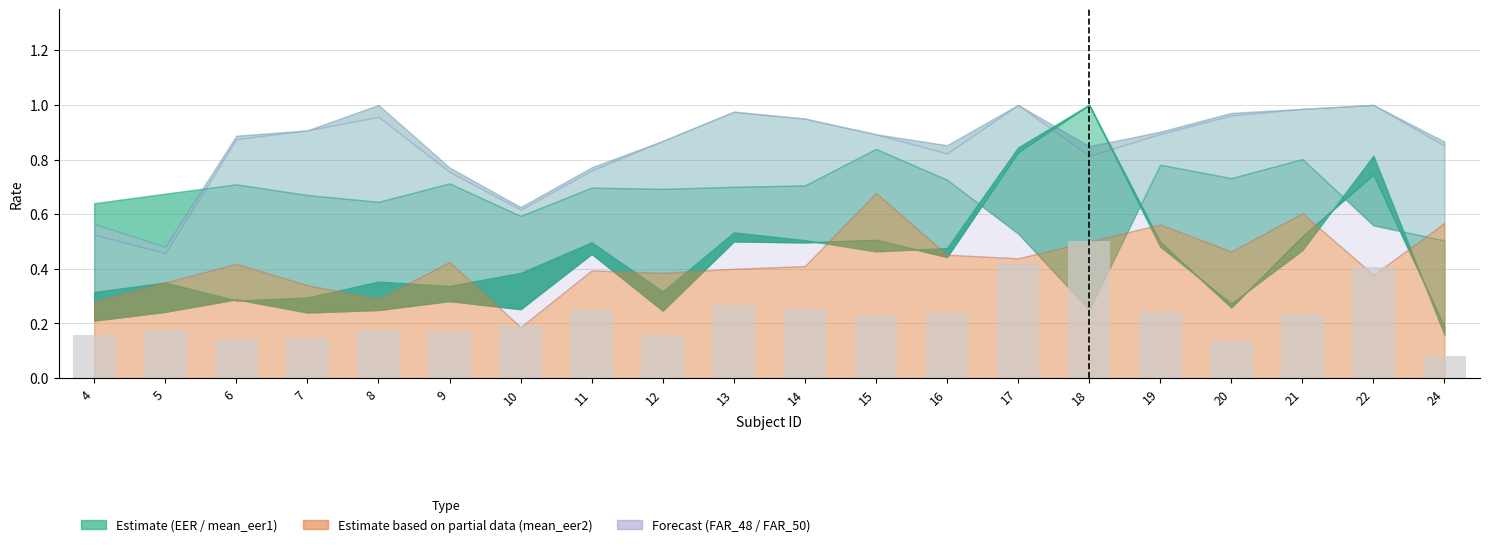

The chart shows a value of 0.4 at 17. True or false?

True